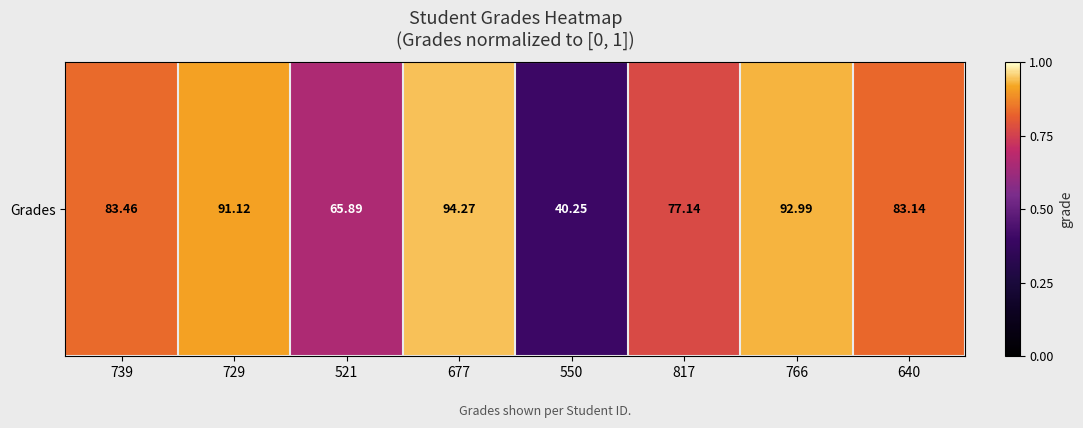

Which category has the lowest value across all series?

550